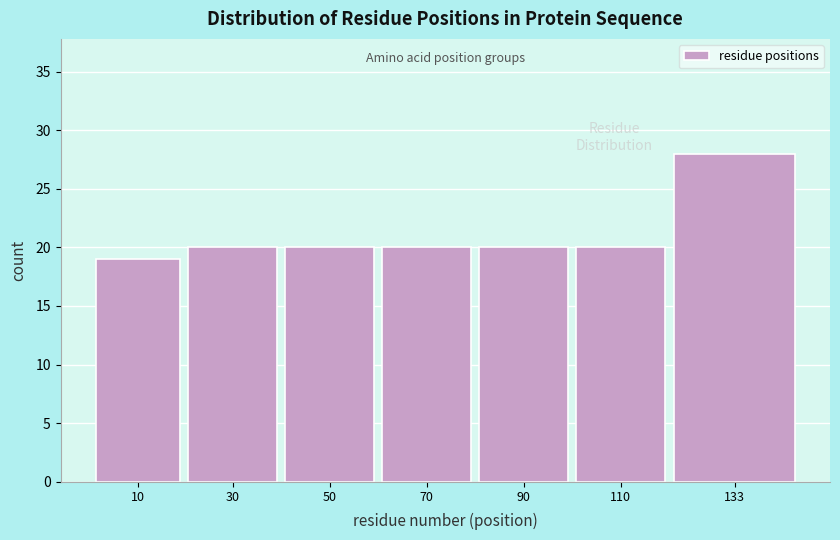

Reading left to right, what are all the values shown in this chart?

19	20	20	20	20	20	28